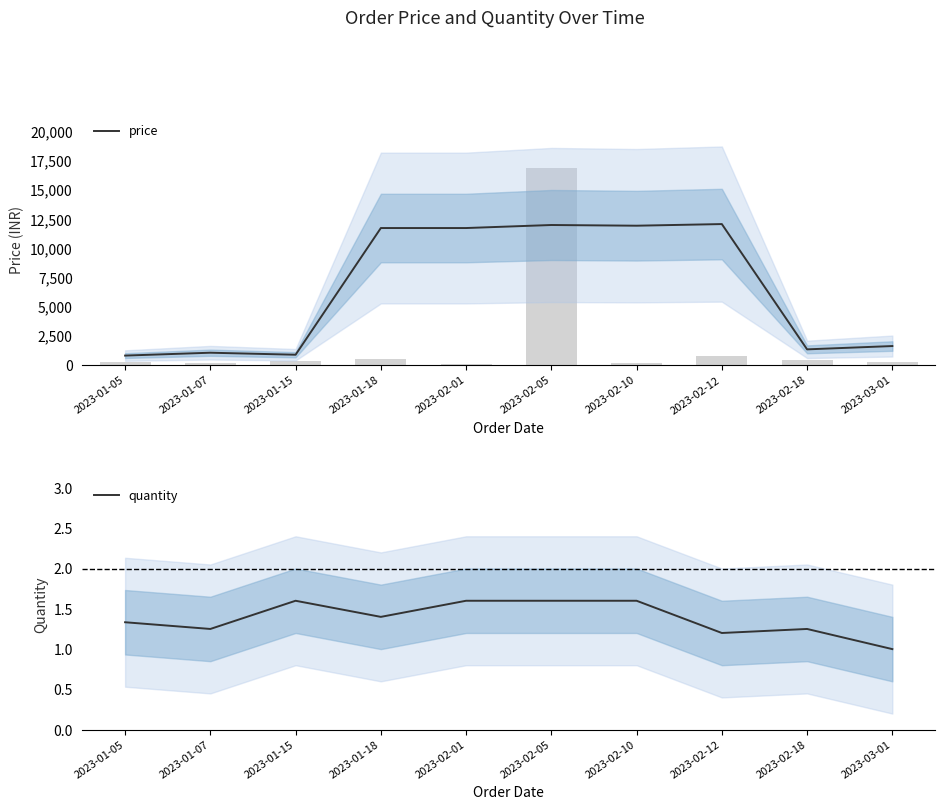

Reading left to right, list all the values displayed in this chart.

price: 816.7	1062.5	890.0	11740.0	11740.0	12000.0	11940.0	12080.0	1350.0	1633.3
quantity: 1.3	1.2	1.6	1.4	1.6	1.6	1.6	1.2	1.2	1.0